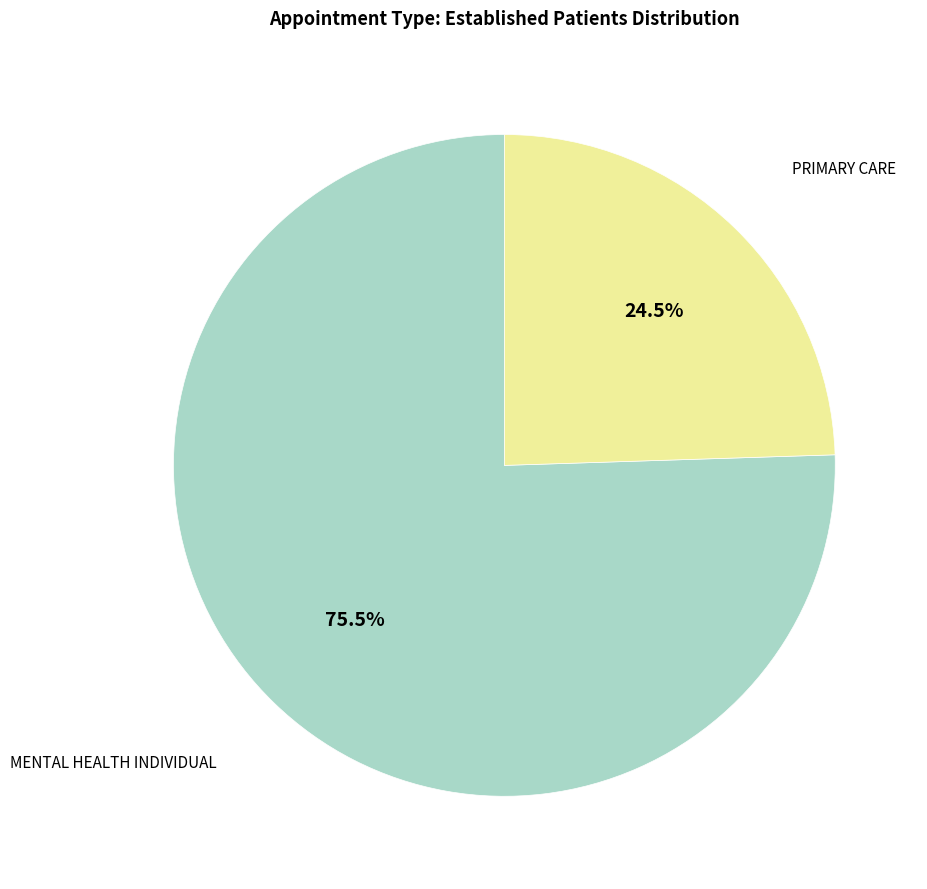

How many slices are in this pie chart?

2